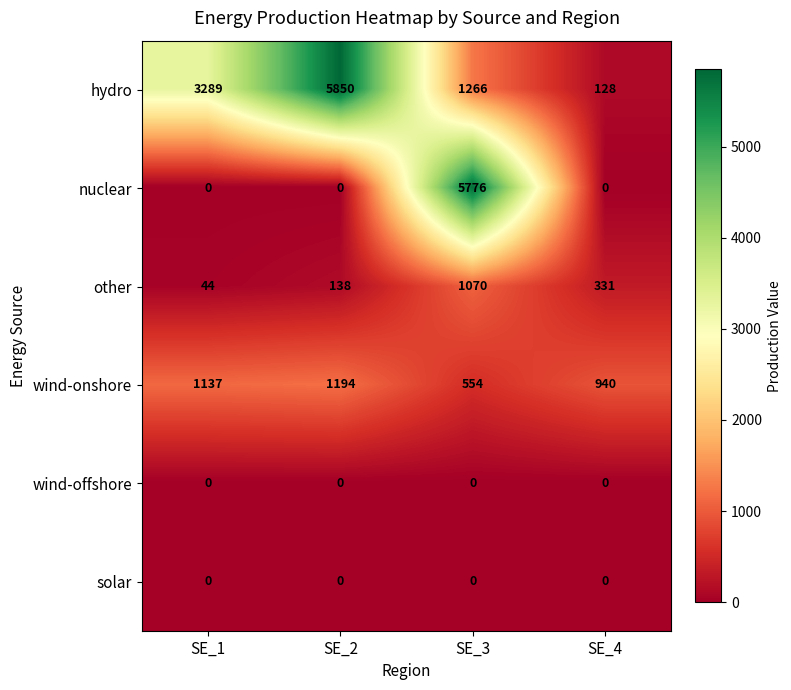

Which series has the largest total across all categories?

hydro